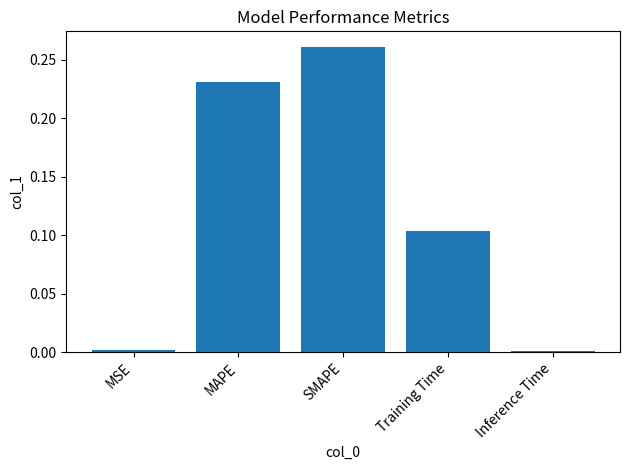

What is the sum of the values at Training Time and SMAPE?

0.4